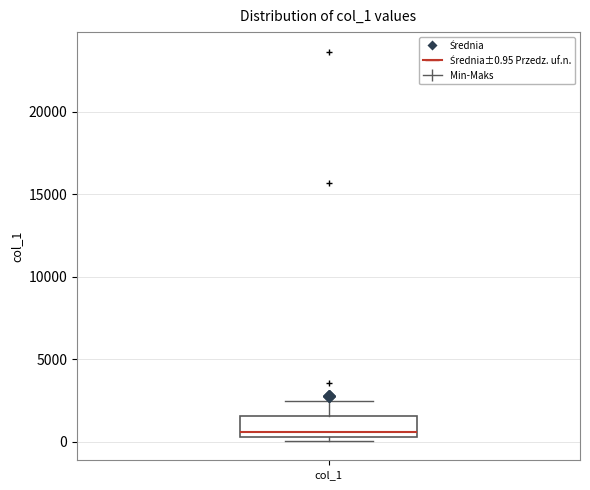

Read this box plot against the y-axis: the position of the median line, the range covered by the box, and the ends of both whiskers. The values are not printed on the chart, so give them approximately, as read against the axis.

median 500 (just above the box's lower edge), box 500 to 1500, whiskers 0 to 2500